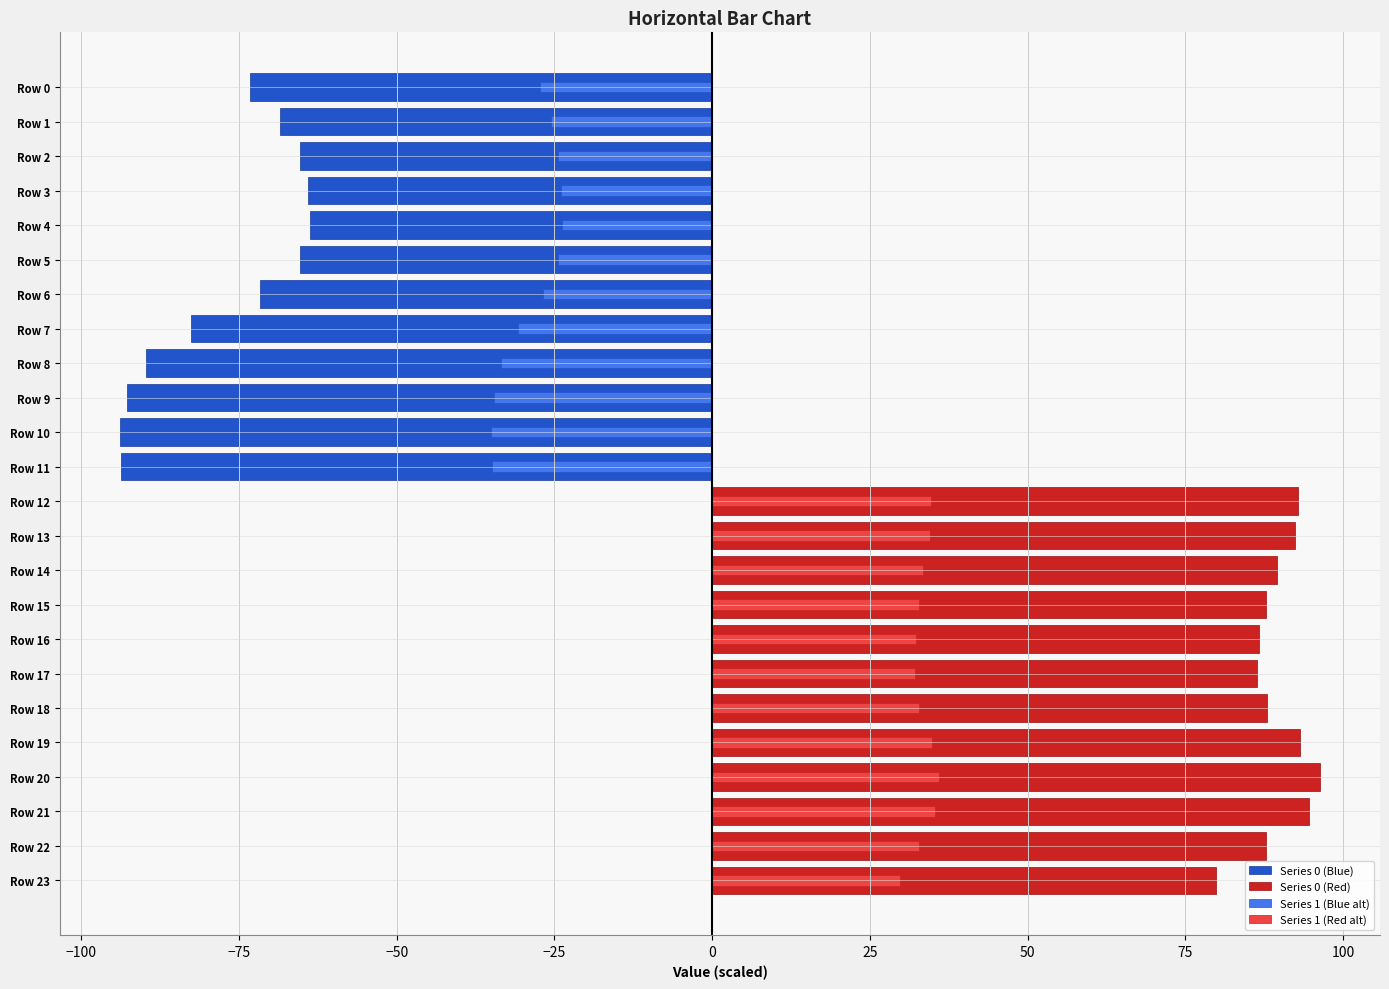

What position from the right is 0?

7